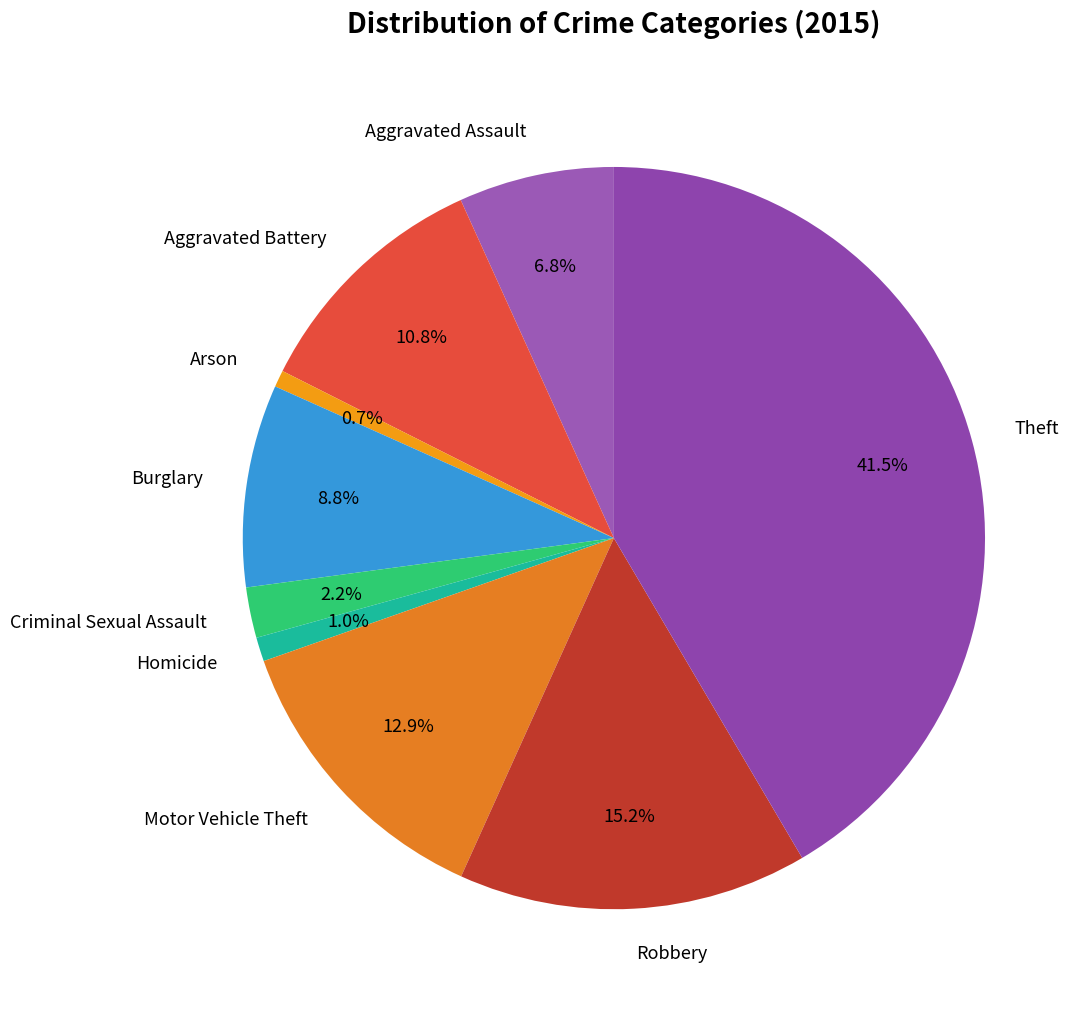

To the nearest percent, what percentage of the pie is Motor Vehicle Theft?

13%